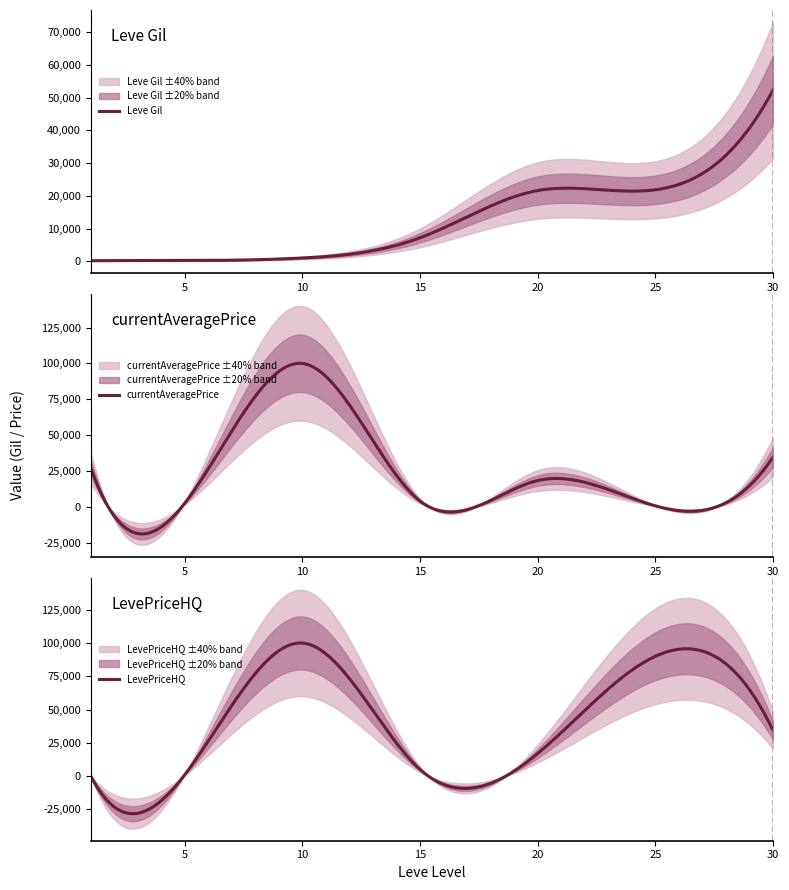

At which category does LevePriceHQ reach its first local valley?

3